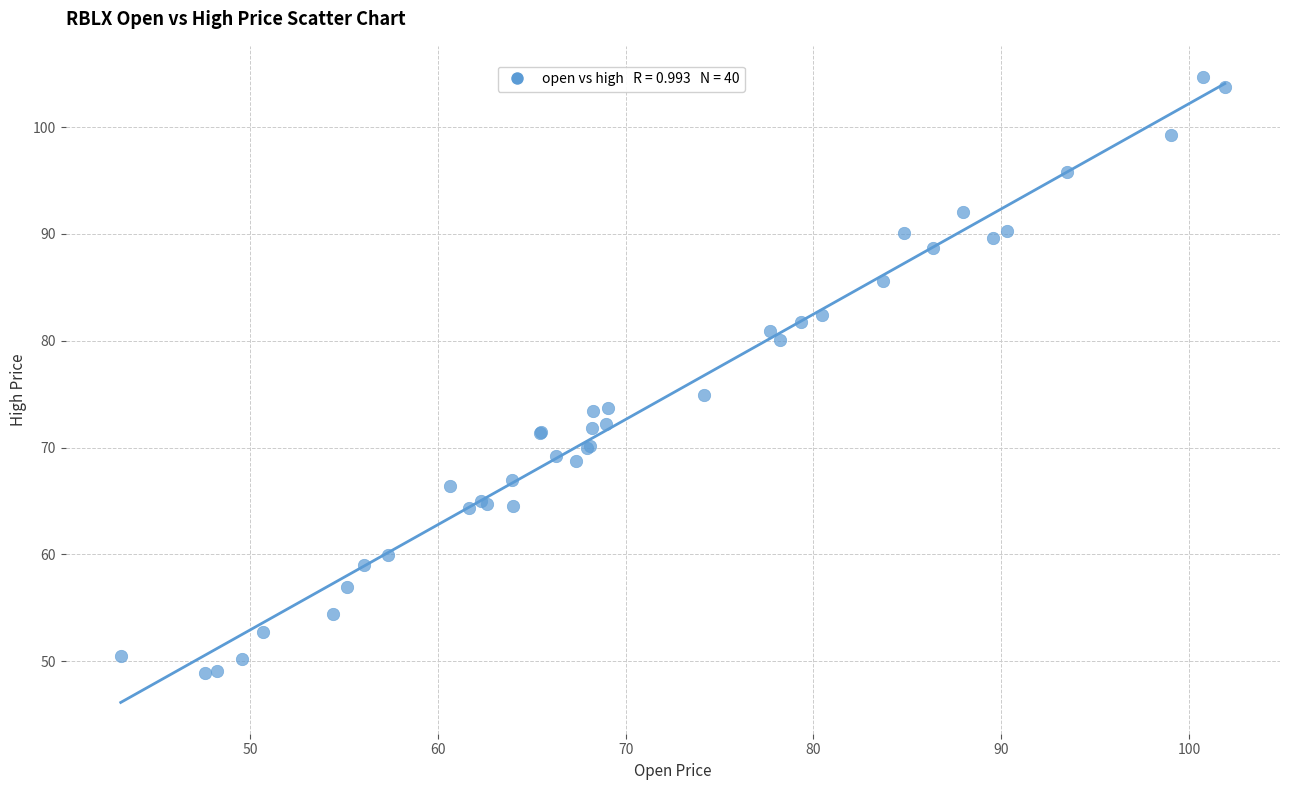

What Y value in the scatter plot is closest to 76?

74.9